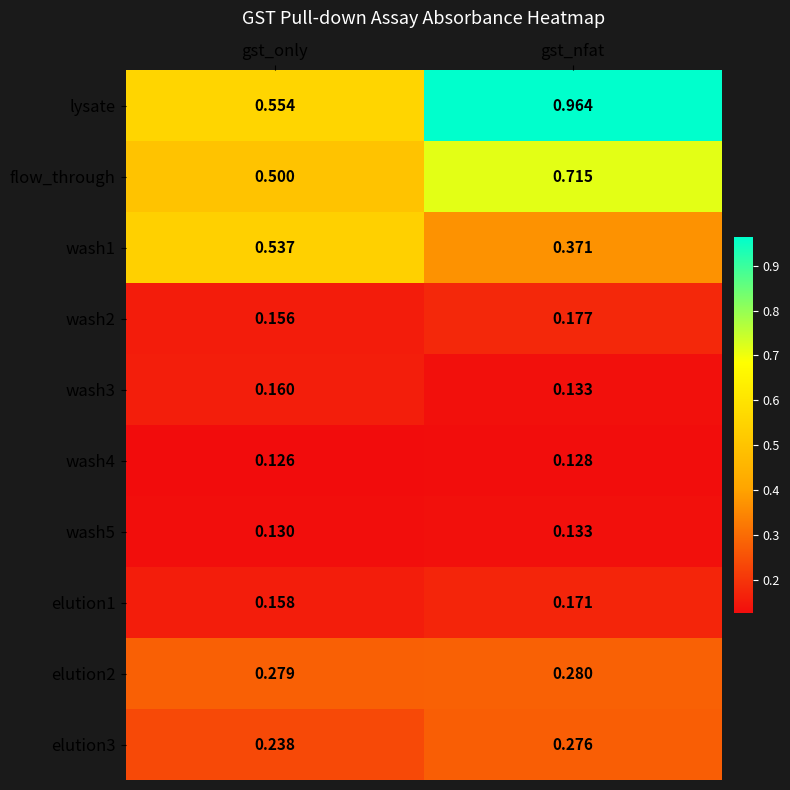

Is the value of elution1 at gst_nfat greater than the value of elution2 at gst_nfat?

No